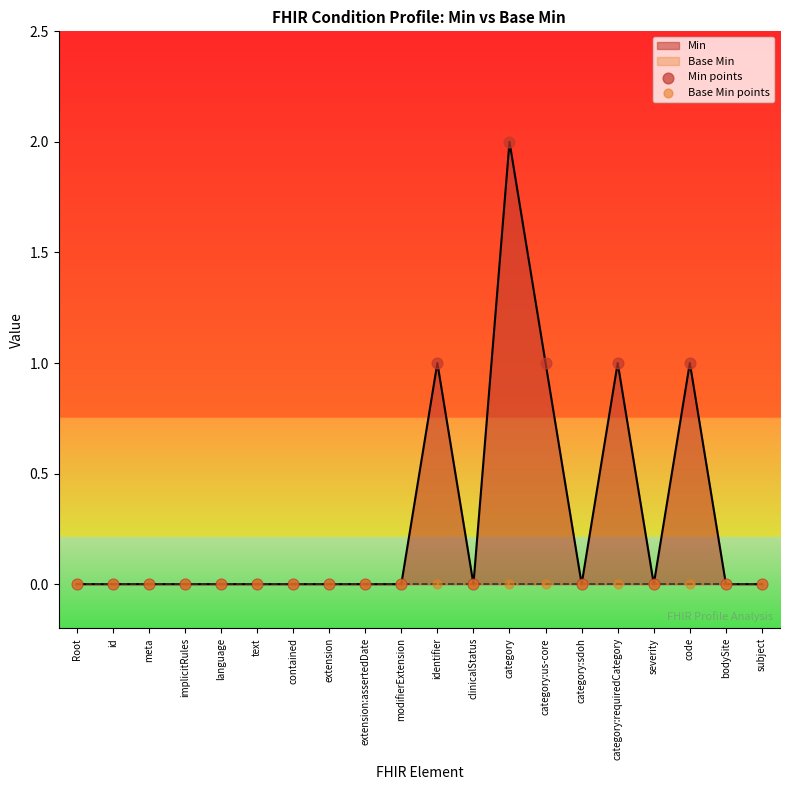

Which series reaches the maximum Y coordinate?

Min points